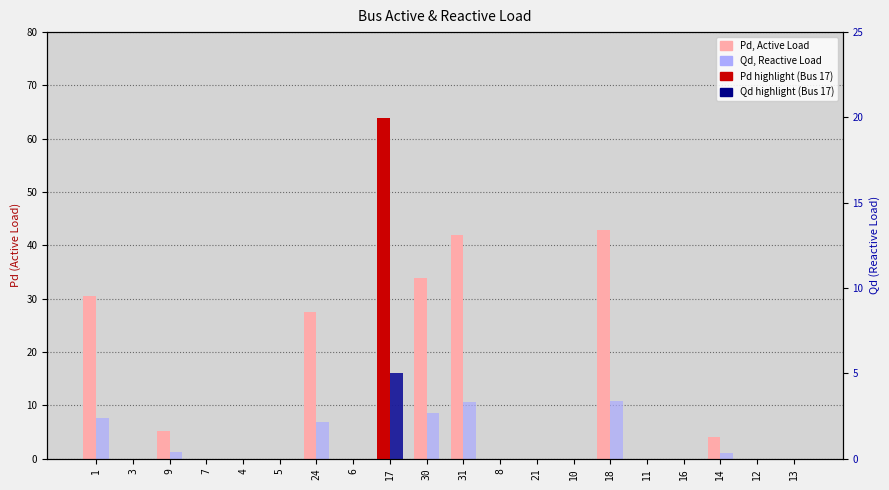

Reading left to right, what are all the values shown in this chart?

Pd (Active Load): 30.5	0.0	5.1	0.0	0.0	0.0	27.6	0.0	63.8	33.9	42.0	0.0	0.0	0.0	42.8	0.0	0.0	4.1	0.0	0.0
Qd (Reactive Load): 7.6	0.0	1.3	0.0	0.0	0.0	6.9	0.0	16.0	8.5	10.5	0.0	0.0	0.0	10.7	0.0	0.0	1.0	0.0	0.0